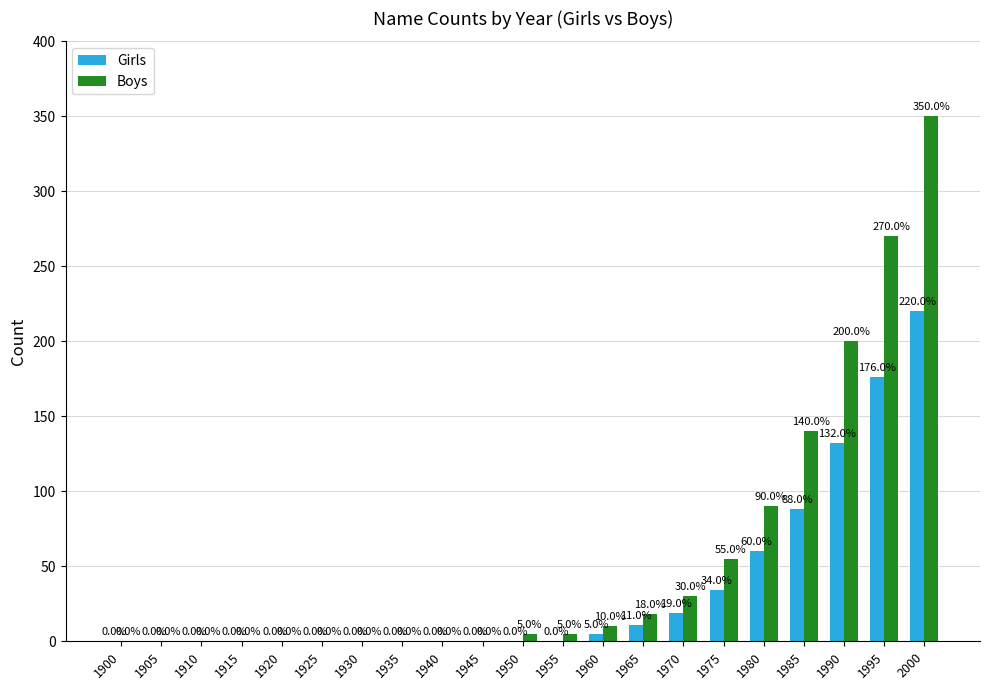

Is the value of Boys at 1965 greater than the value of Girls at 1935?

Yes